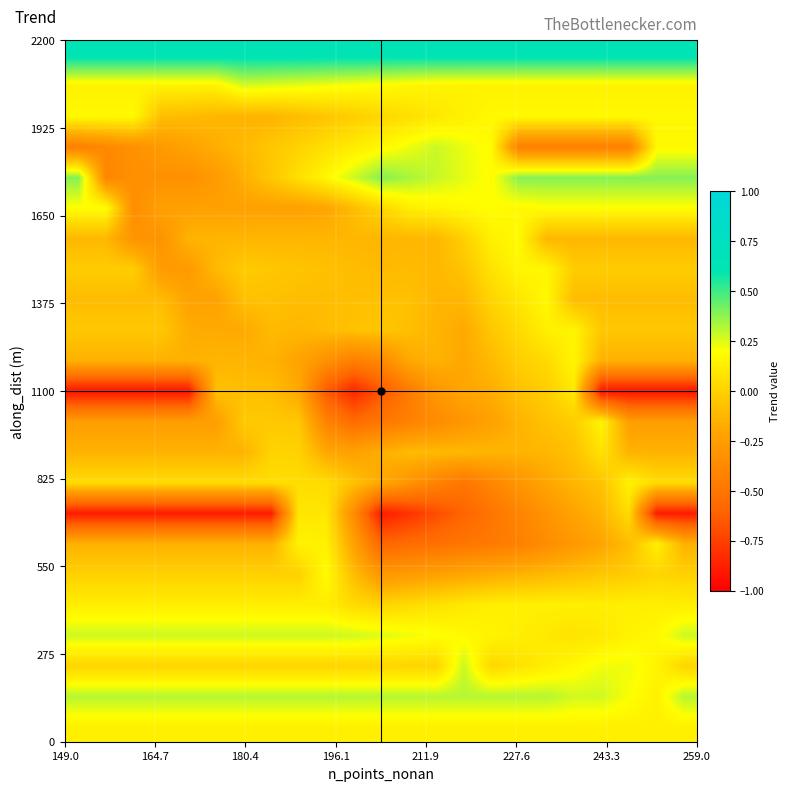

At how many categories does at least one series exceed 0?

23